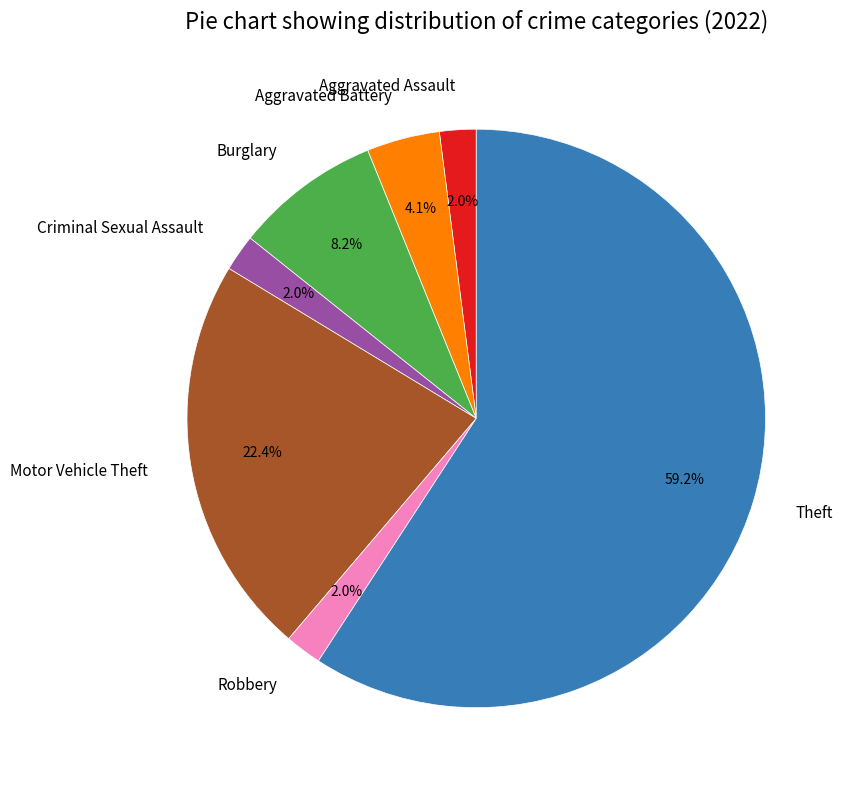

To the nearest percent, what is the average slice percentage?

14%